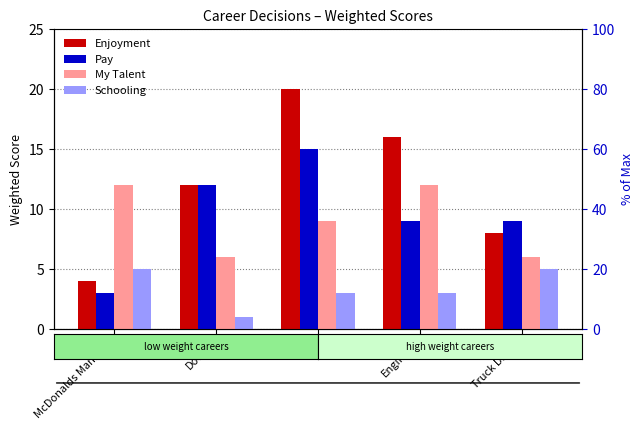

Which series has the widest spread of values?

Enjoyment